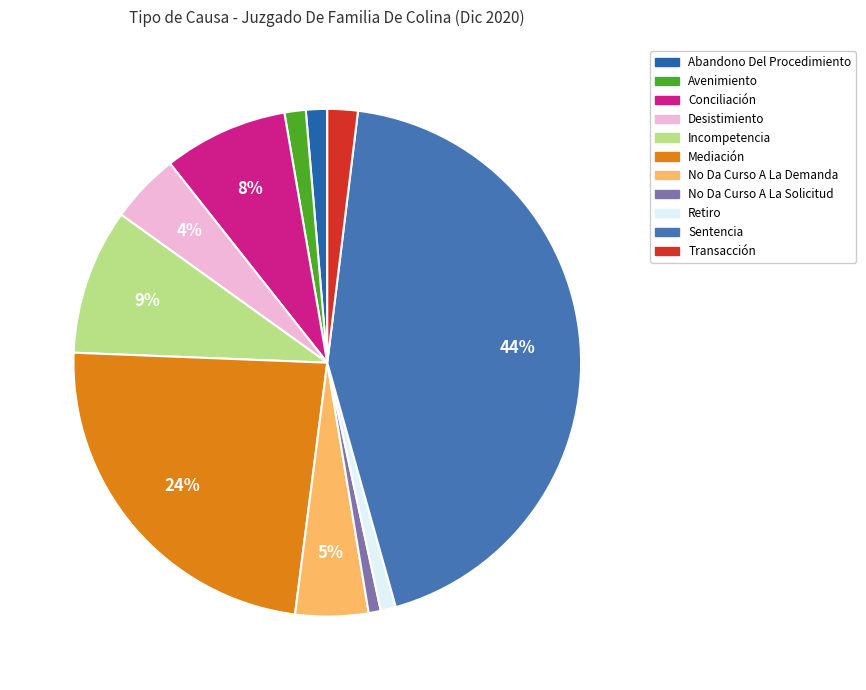

To the nearest percent, what percentage of the pie is No Da Curso A La Solicitud?

1%